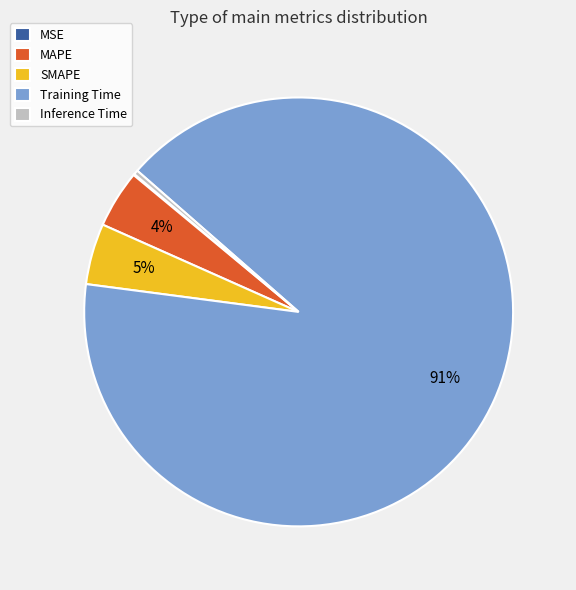

The MAPE slice represents 4% of the pie. True or false?

True